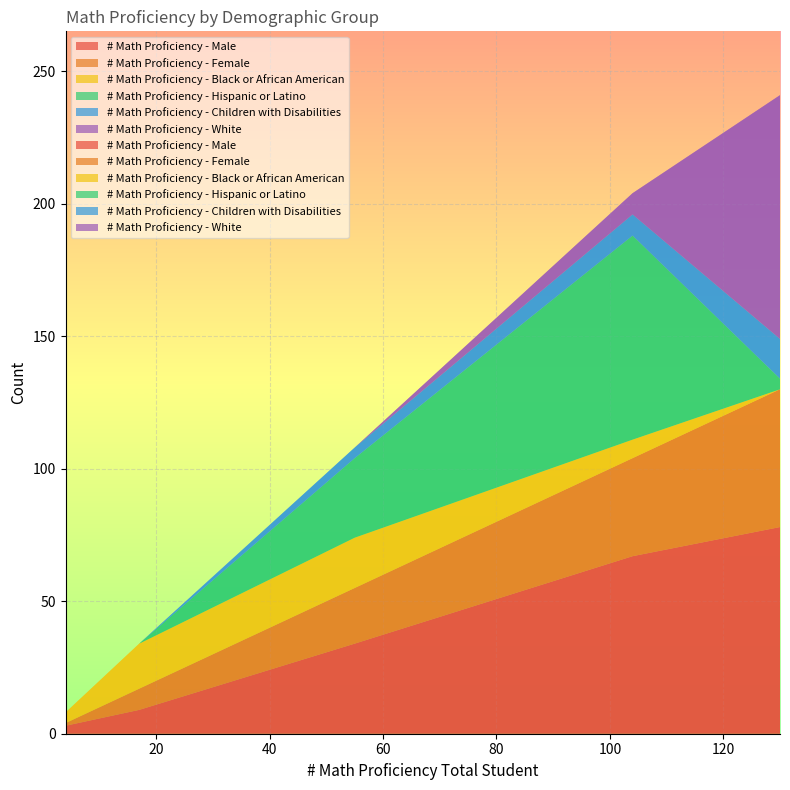

Reading left to right, transcribe all the data shown in this chart.

# Math Proficiency - Male: Horizon Science Acad-McKinley Park=67	Horizon Science Acad-Belmont=34	Betty Shabazz International=9	Barbara A Sizemore Campus=3	Prairie Crossing Charter School=78
# Math Proficiency - Female: Horizon Science Acad-McKinley Park=37	Horizon Science Acad-Belmont=21	Betty Shabazz International=8	Barbara A Sizemore Campus=1	Prairie Crossing Charter School=52
# Math Proficiency - Black or African American: Horizon Science Acad-McKinley Park=7	Horizon Science Acad-Belmont=19	Betty Shabazz International=17	Barbara A Sizemore Campus=4	Prairie Crossing Charter School=0
# Math Proficiency - Hispanic or Latino: Horizon Science Acad-McKinley Park=77	Horizon Science Acad-Belmont=30	Betty Shabazz International=0	Barbara A Sizemore Campus=0	Prairie Crossing Charter School=4
# Math Proficiency - Children with Disabilities: Horizon Science Acad-McKinley Park=8	Horizon Science Acad-Belmont=4	Betty Shabazz International=0	Barbara A Sizemore Campus=0	Prairie Crossing Charter School=15
# Math Proficiency - White: Horizon Science Acad-McKinley Park=8	Horizon Science Acad-Belmont=0	Betty Shabazz International=0	Barbara A Sizemore Campus=0	Prairie Crossing Charter School=92